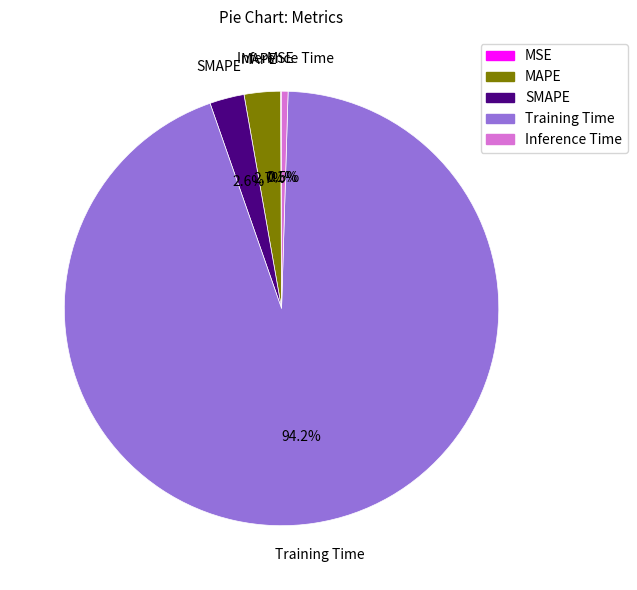

True or false: Training Time accounts for 99% of the total.

False